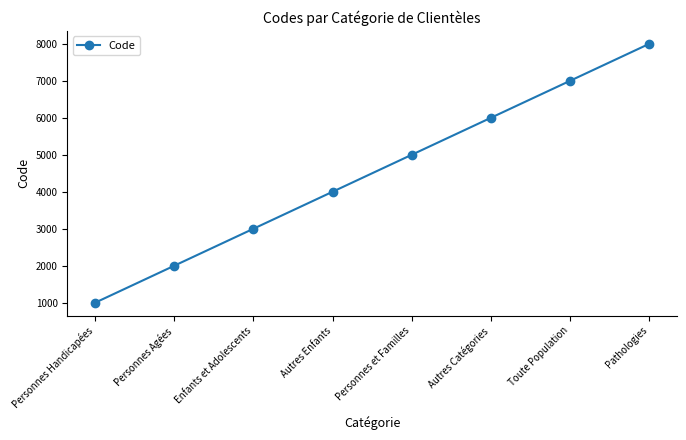

What is the approximate value at Autres Catégories, to the nearest 50?

6000